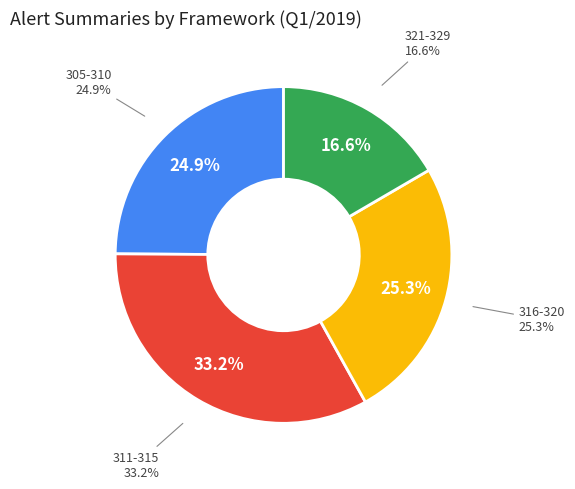

Approximately how many times larger is the value at 313 compared to 315?

1.0